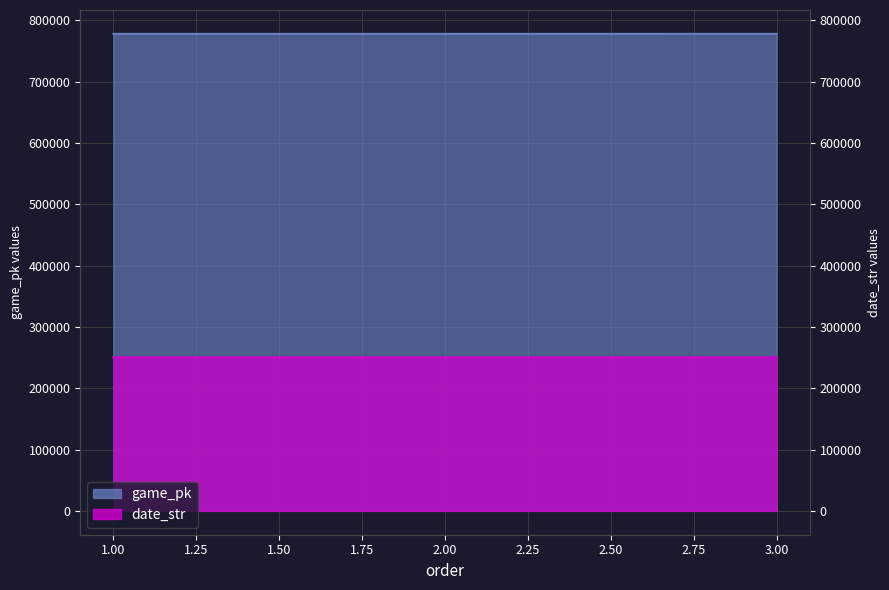

Does the chart have visible grid lines?

Yes